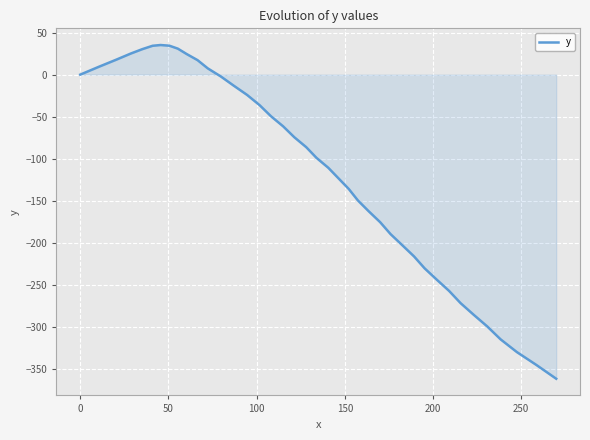

Does the chart display data point markers on the line(s)?

No